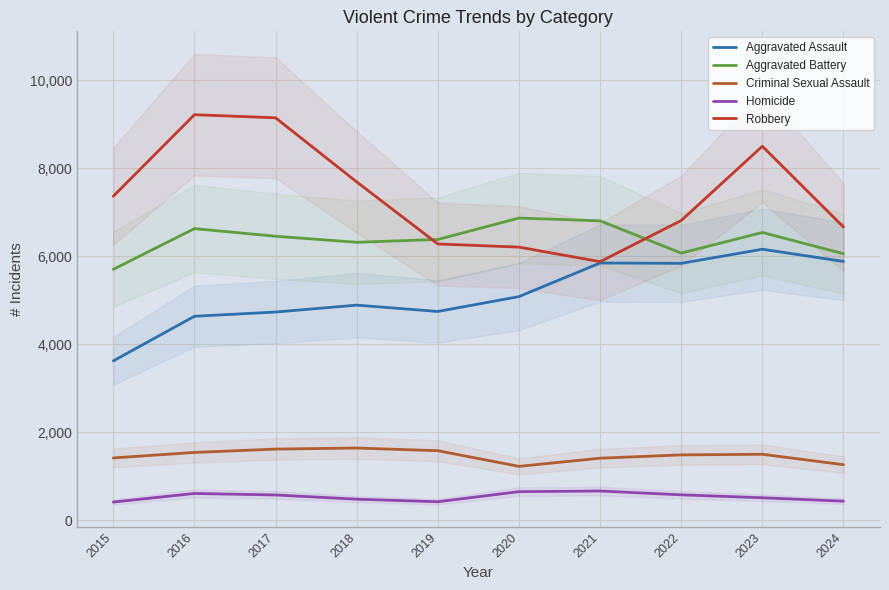

How many interior local peaks does the Aggravated Assault series have?

3